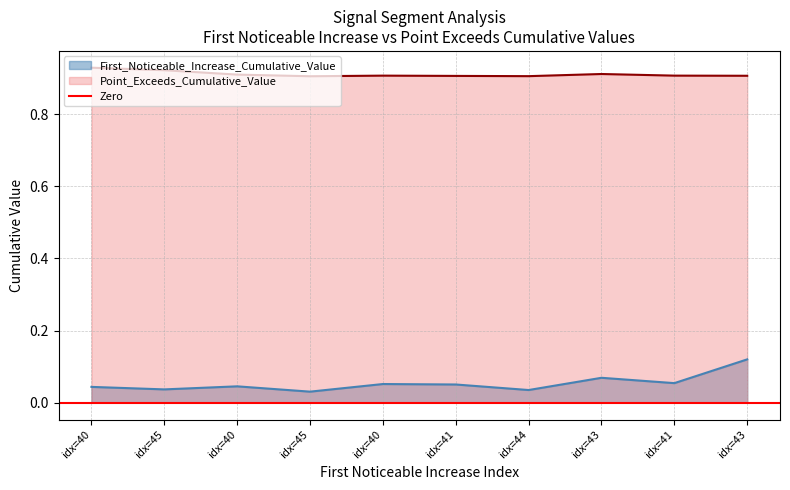

Rank the categories by Point_Exceeds_Cumulative_Value value from lowest to highest.

idx=45, idx=44, idx=41, idx=43, idx=40, idx=41, idx=40, idx=43, idx=45, idx=40